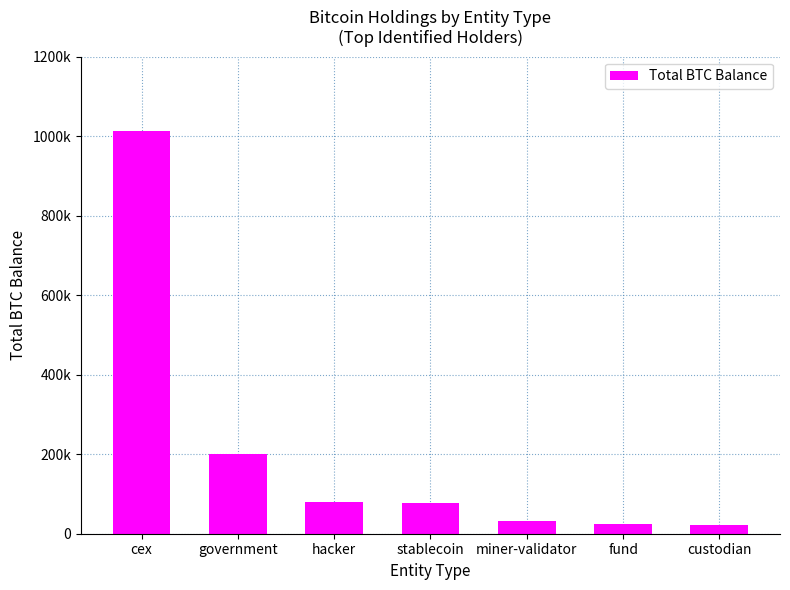

Are the bars horizontal?

No